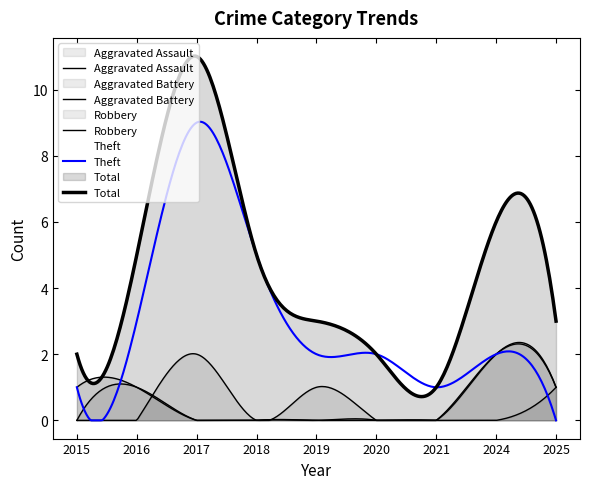

What is the difference between the second highest and minimum values in the Aggravated Assault series?

1